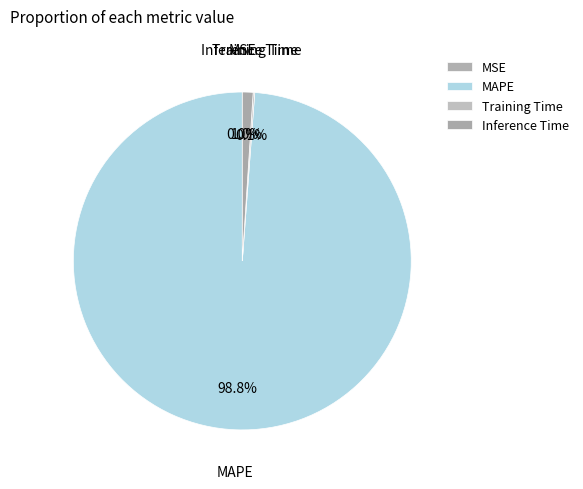

Does any single category account for the majority?

Yes